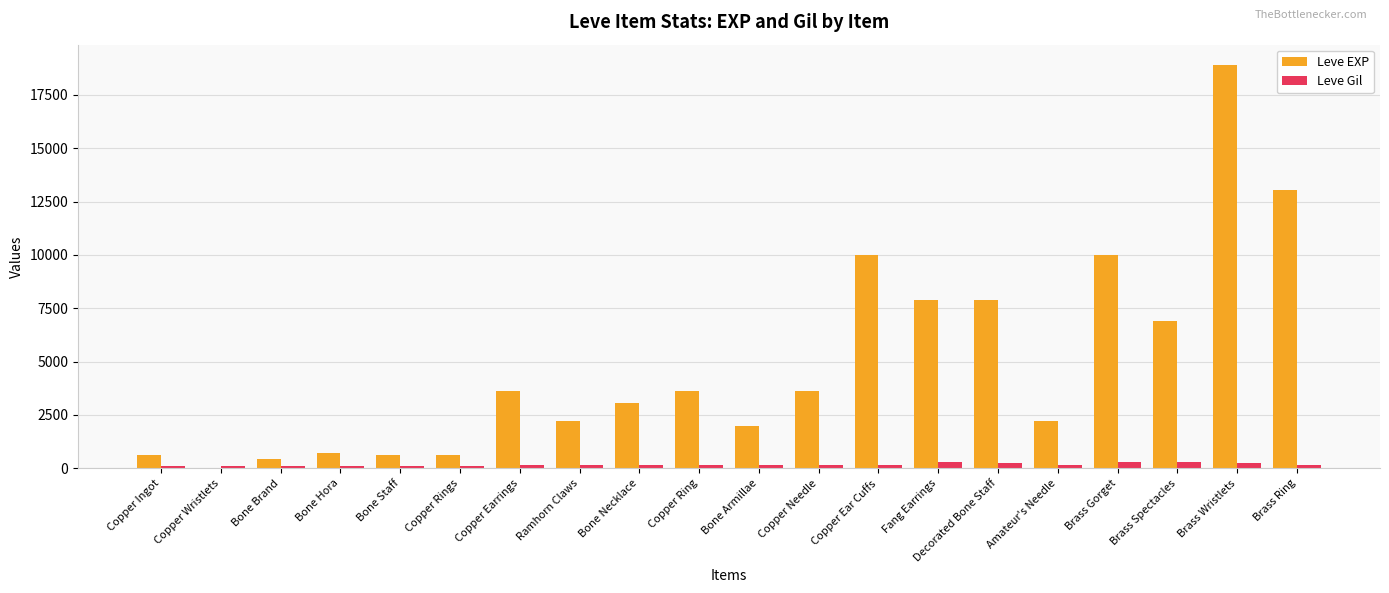

What is the greatest value displayed?

18910